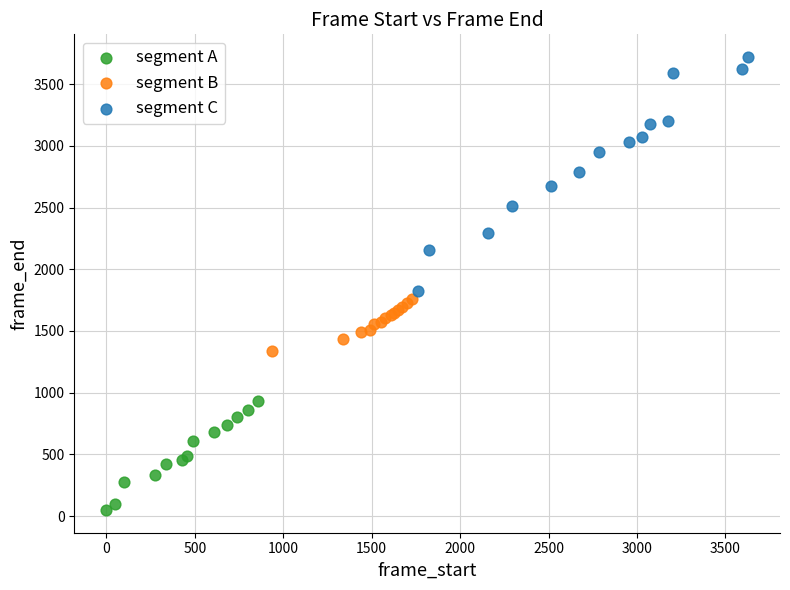

Which series reaches the maximum Y coordinate?

segment C